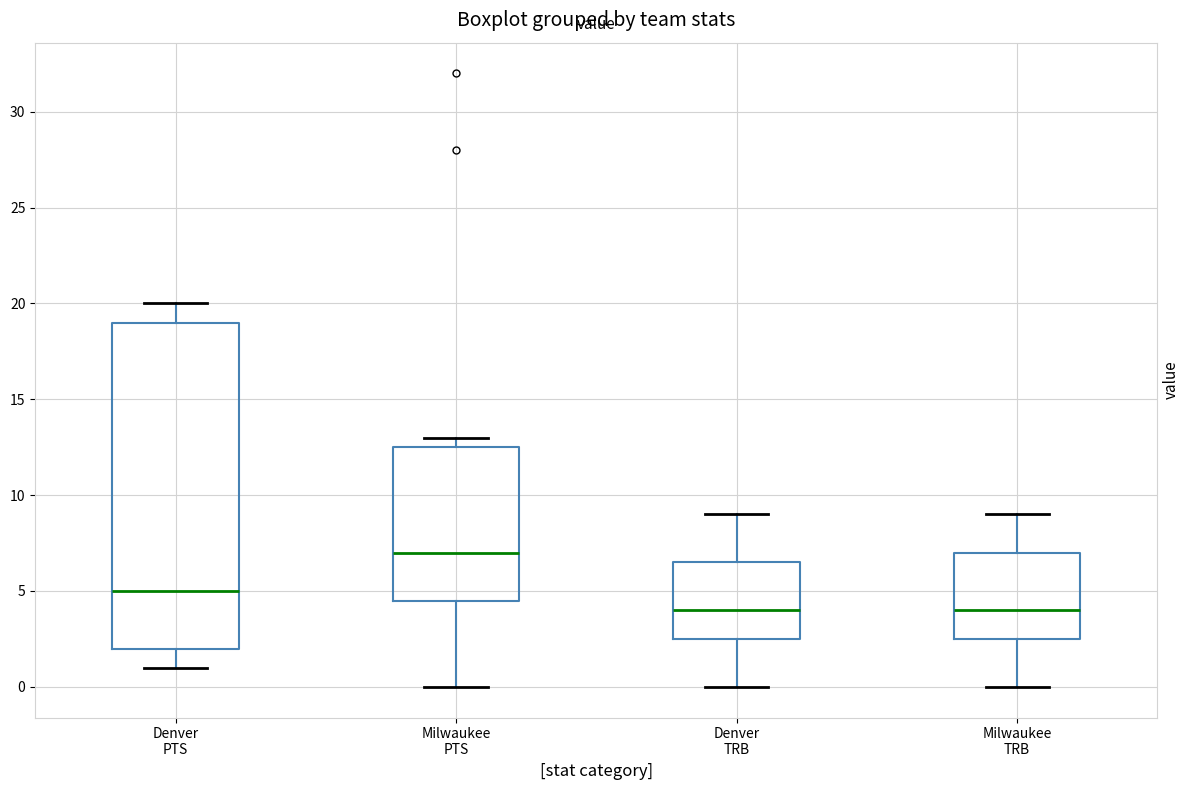

Where does the upper whisker of the box for Milwaukee TRB end on the y-axis? The values are not printed on the chart, so give them approximately, as read against the axis.

9.0